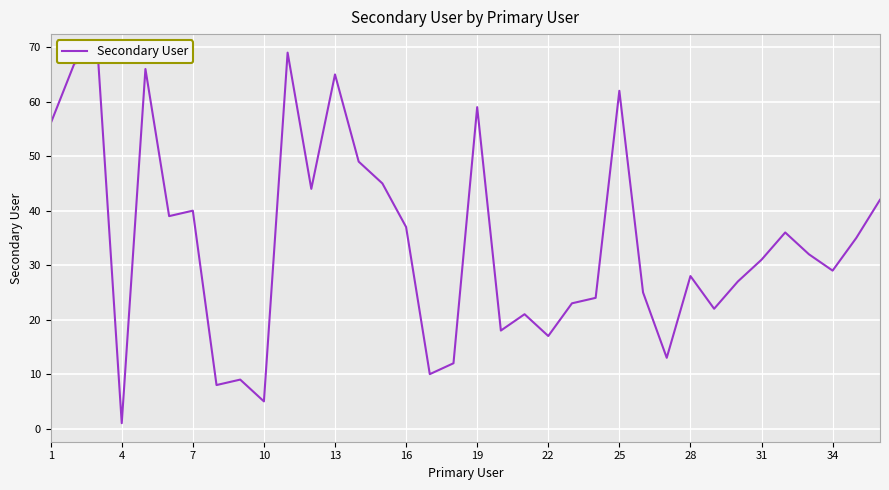

What is the difference between the maximum and minimum values?

68